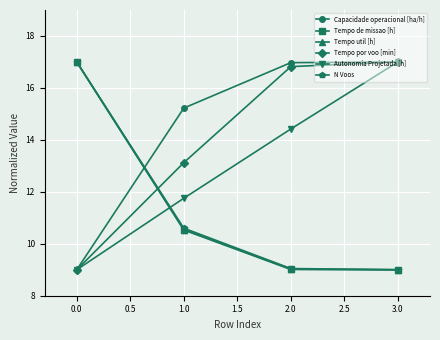

What is the difference between the maximum and second lowest values in the N Voos series?

8.0